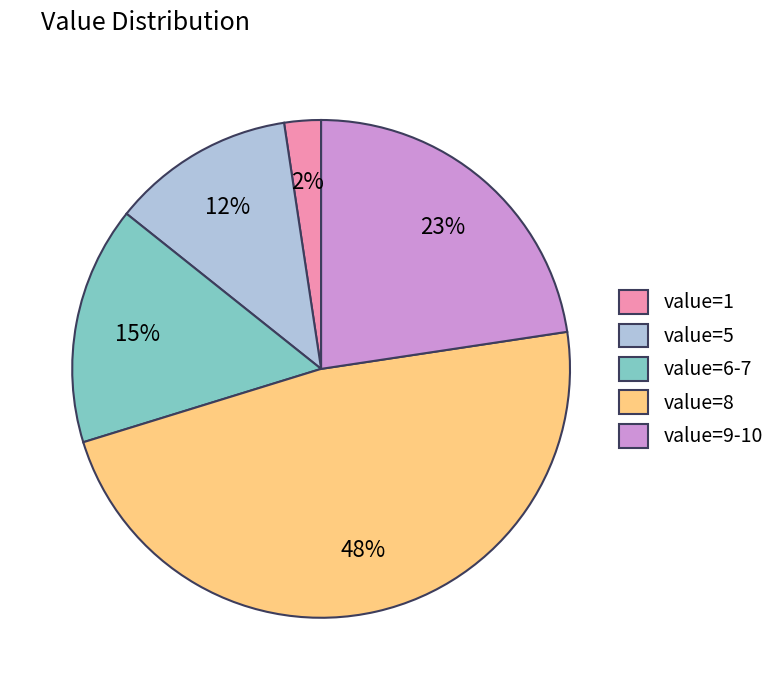

Which has a higher value, value=8 or value=1?

value=8